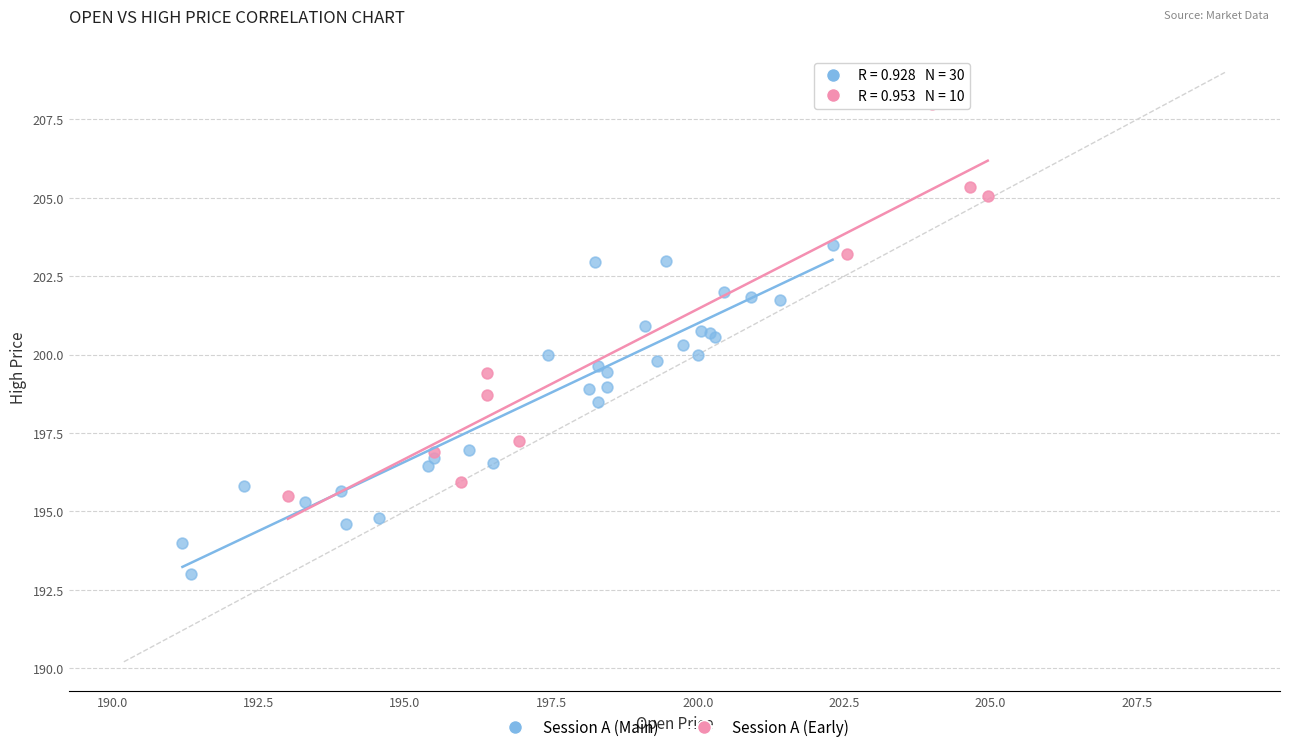

Which series reaches the minimum Y coordinate?

Session A (Main)